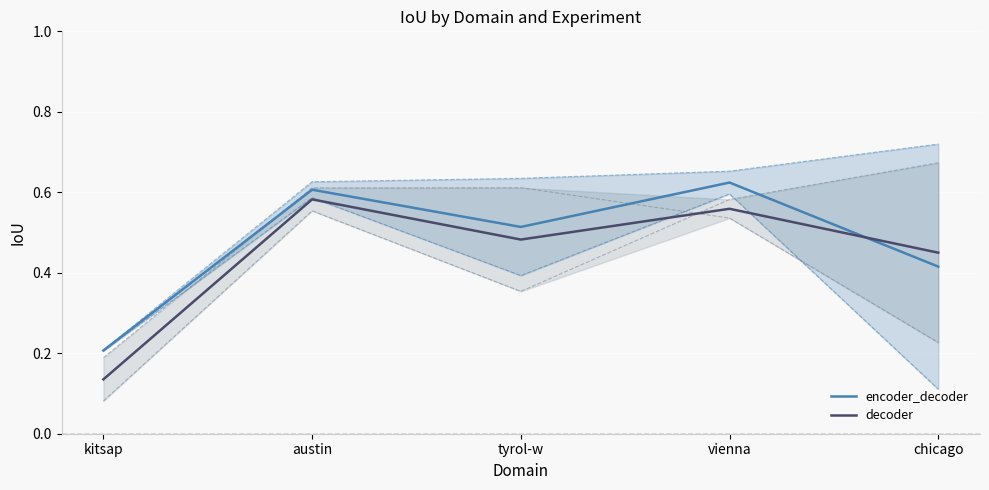

Rank the series at austin from lowest to highest value.

decoder, encoder_decoder